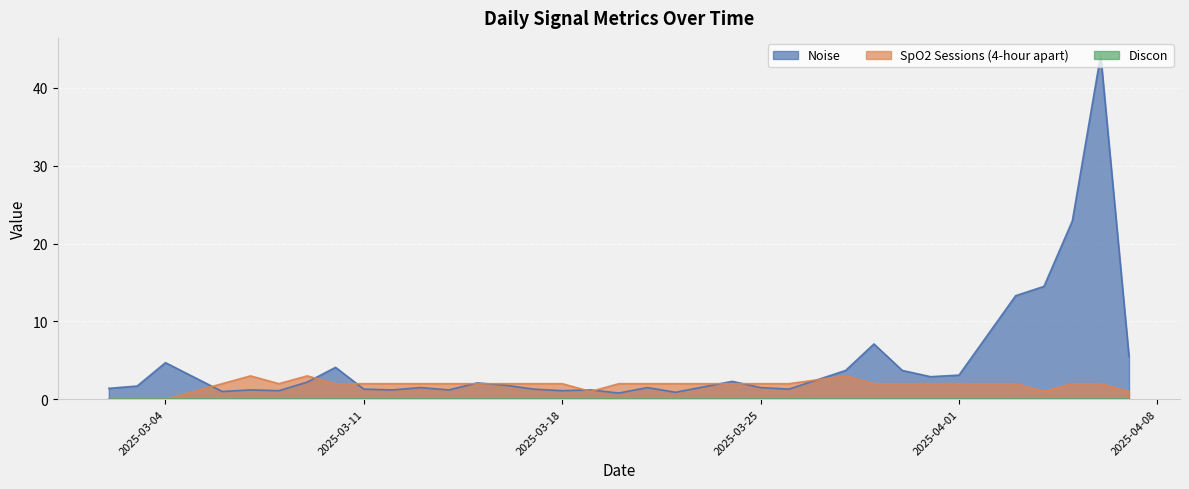

At which label does Noise reach its minimum?

2025-03-20